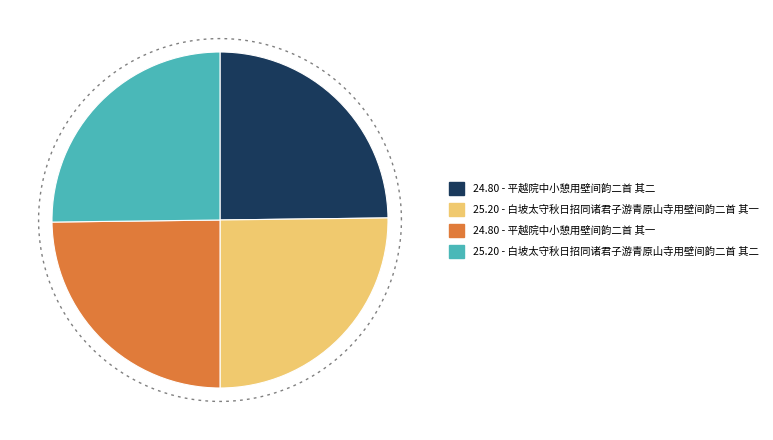

What is the smallest slice in the pie chart?

平越院中小憩用壁间韵二首 其一